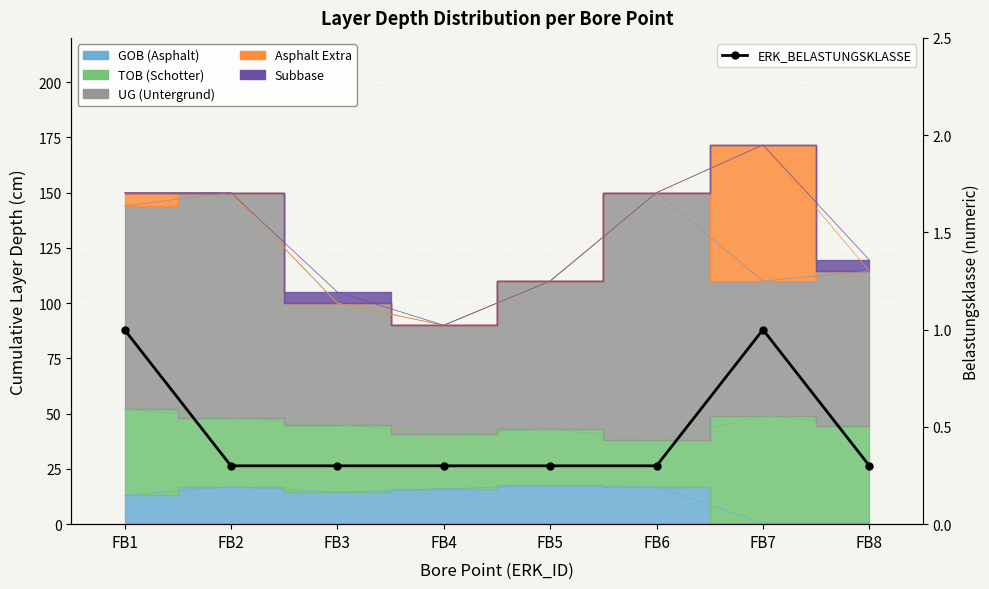

Which has a higher value, FB7 or FB4?

FB7